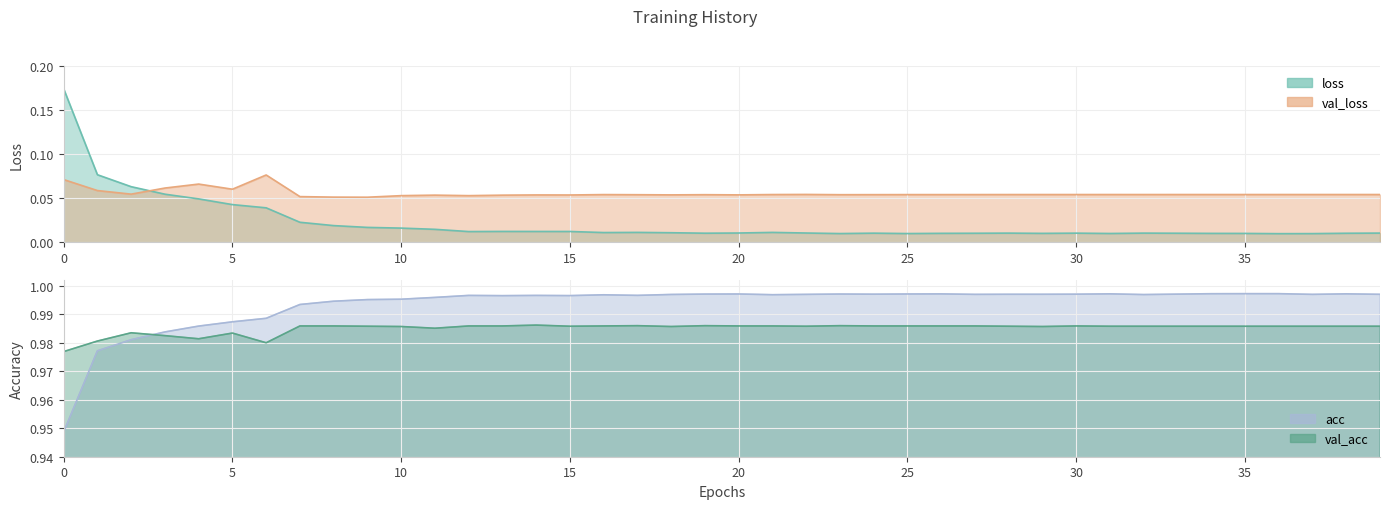

True or false: loss and val_acc cross at least once.

False